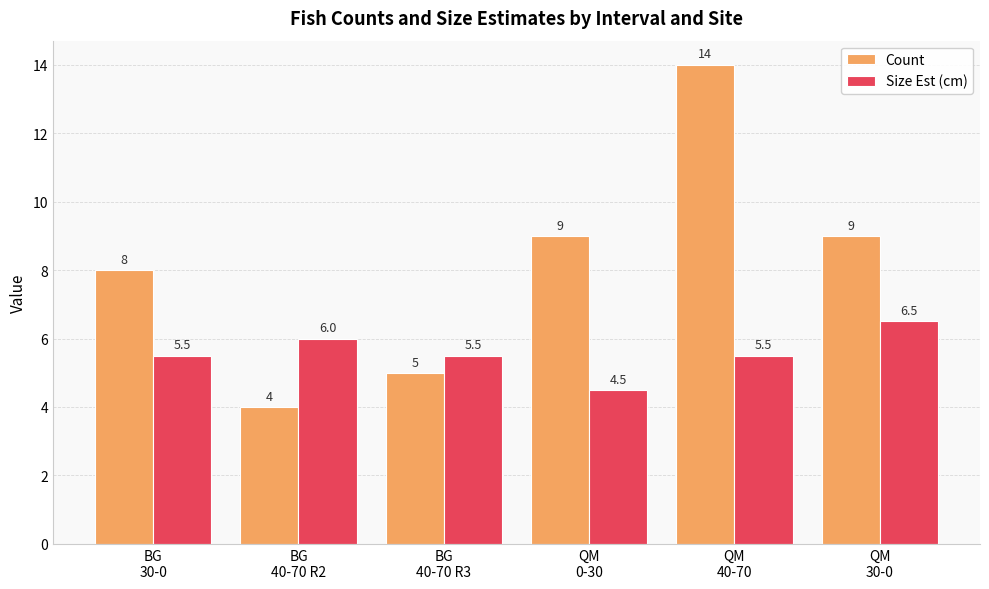

What is the sum of all Count values?

49.0